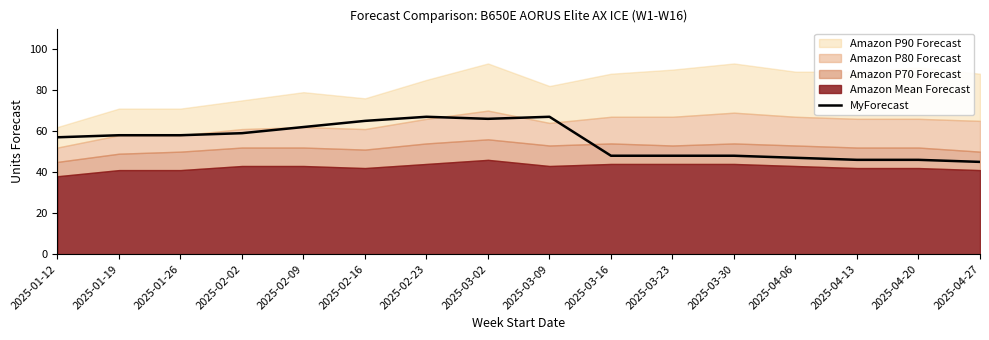

What is the approximate value at 2025-02-23, to the nearest 5?

65